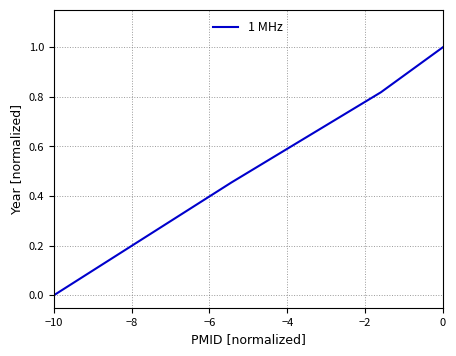

What is the sum of all values?

2.3